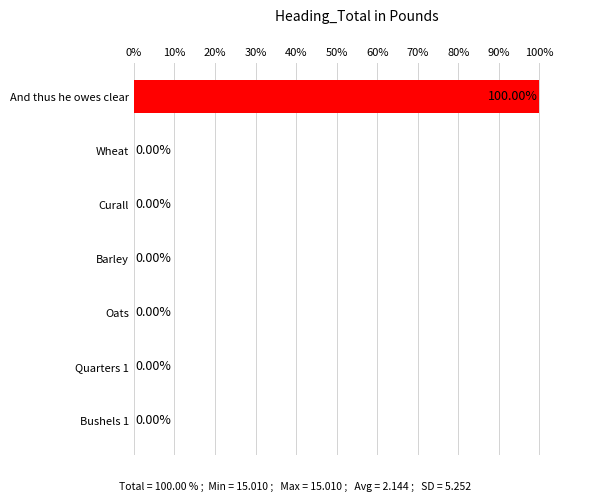

Which has a higher value, And thus he owes clear or Quarters 1?

And thus he owes clear